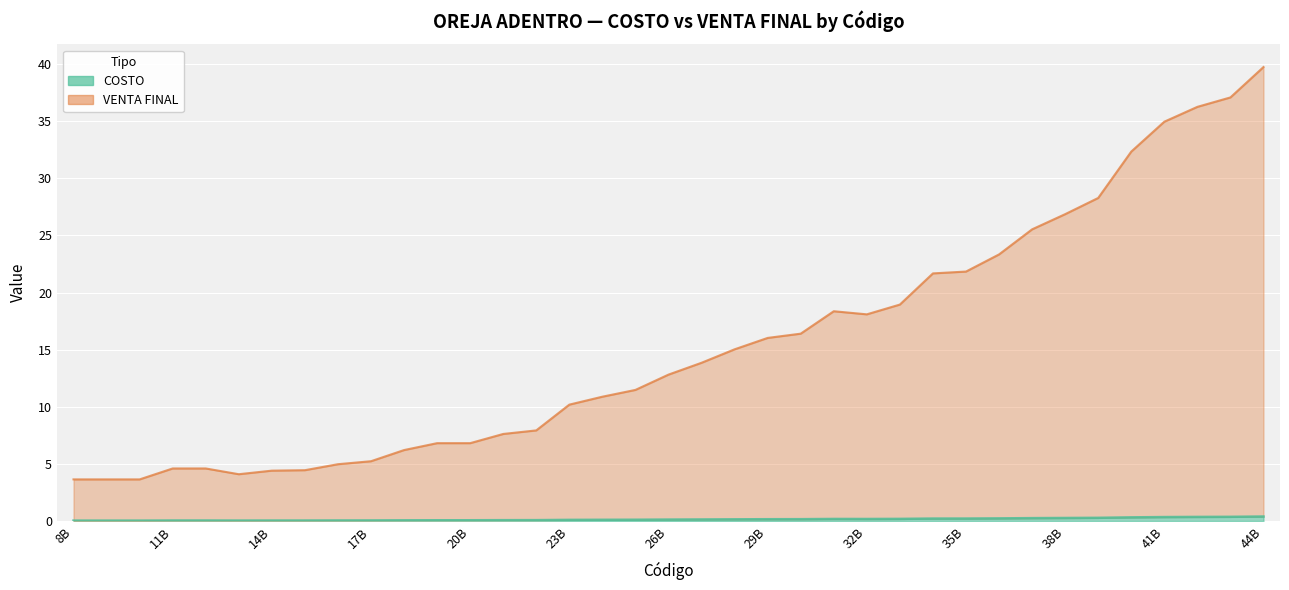

What is the total value across all series at 43B?

37.4